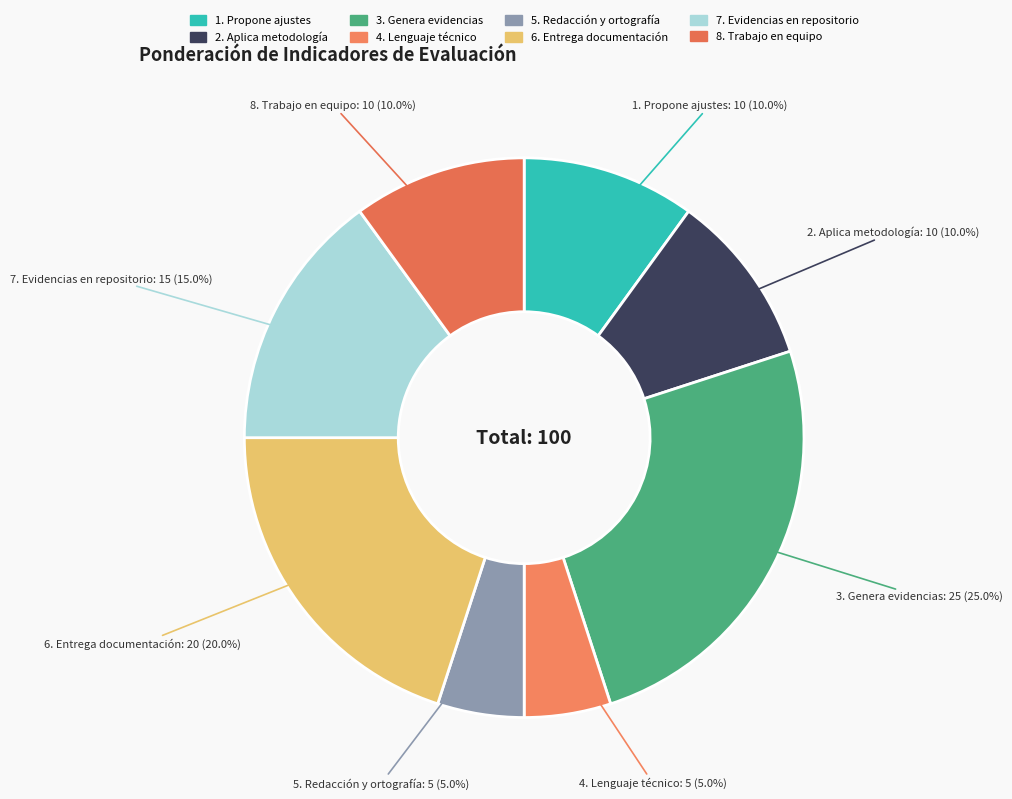

What is the ratio of the value at 8. Trabajo en equipo to the value at 5. Redacción y ortografía?

2.0